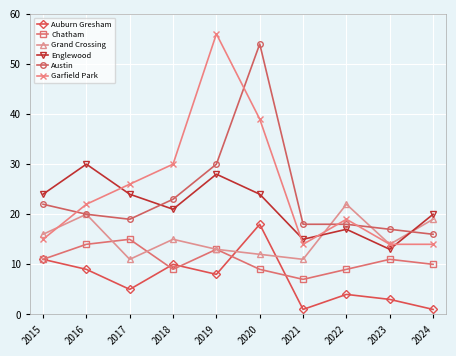

What are all the series names shown in the legend?

Auburn Gresham, Chatham, Grand Crossing, Englewood, Austin, Garfield Park